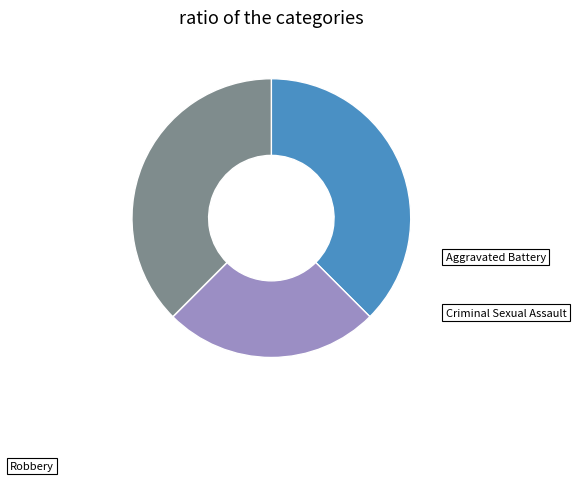

Does any single category account for the majority?

No